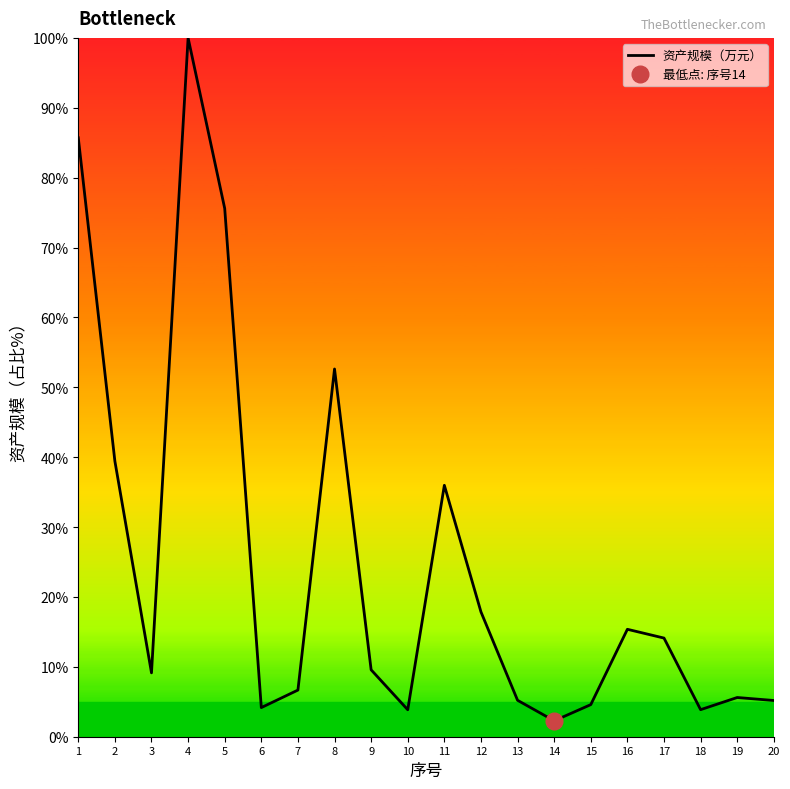

Is this an area chart (filled region under the line)?

No